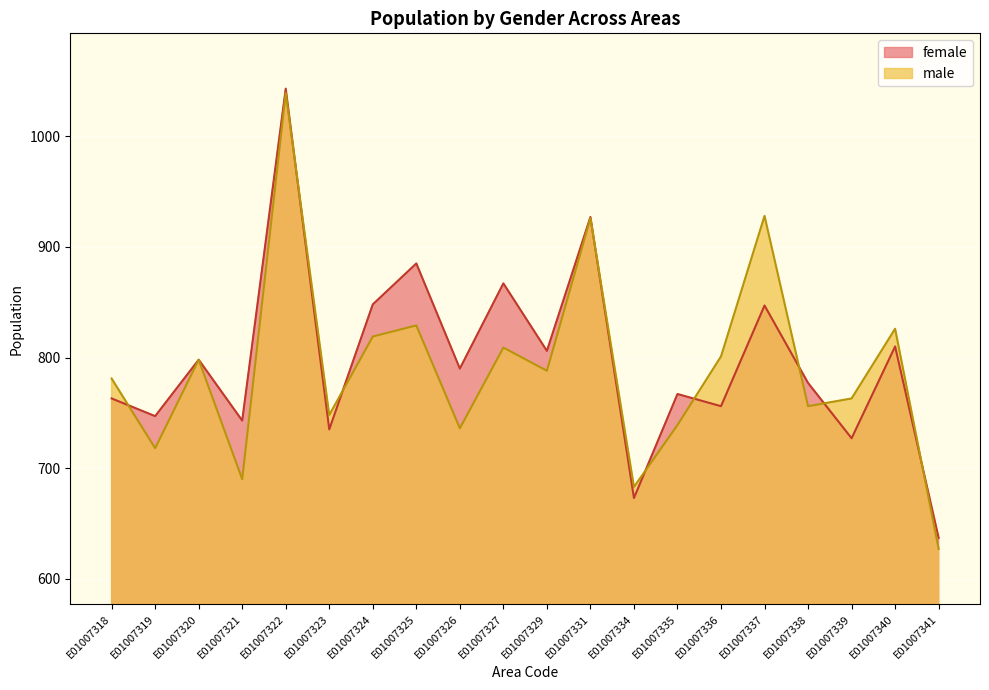

Rank the series at E01007319 from highest to lowest value.

female, male